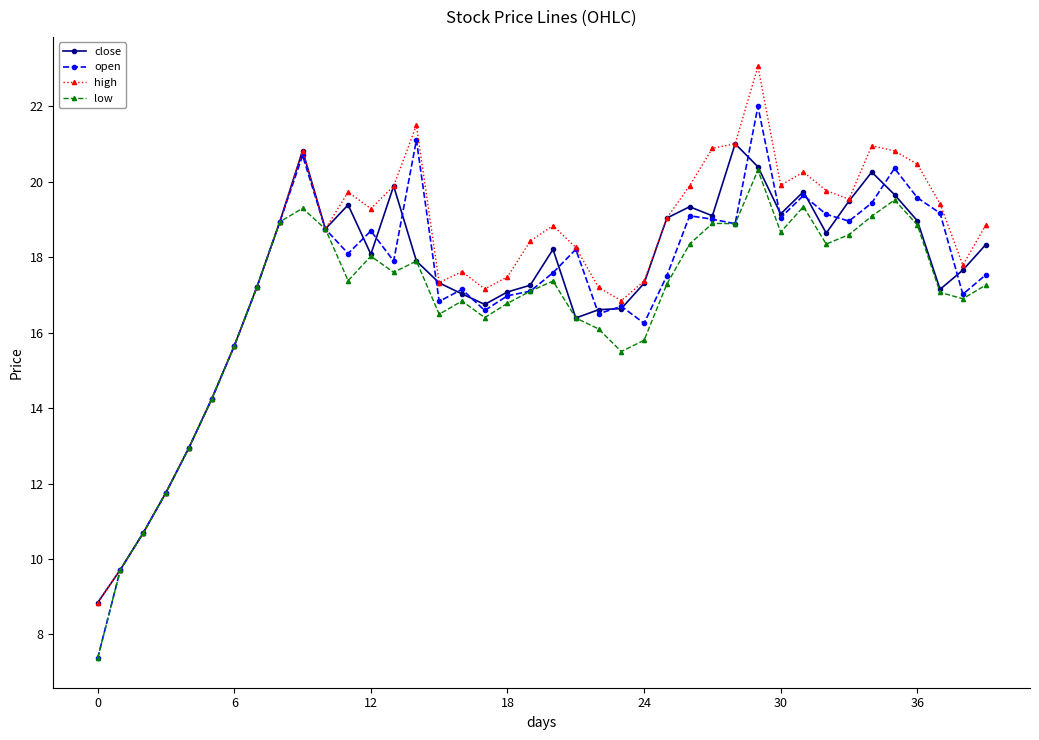

What is the smallest value displayed?

7.4